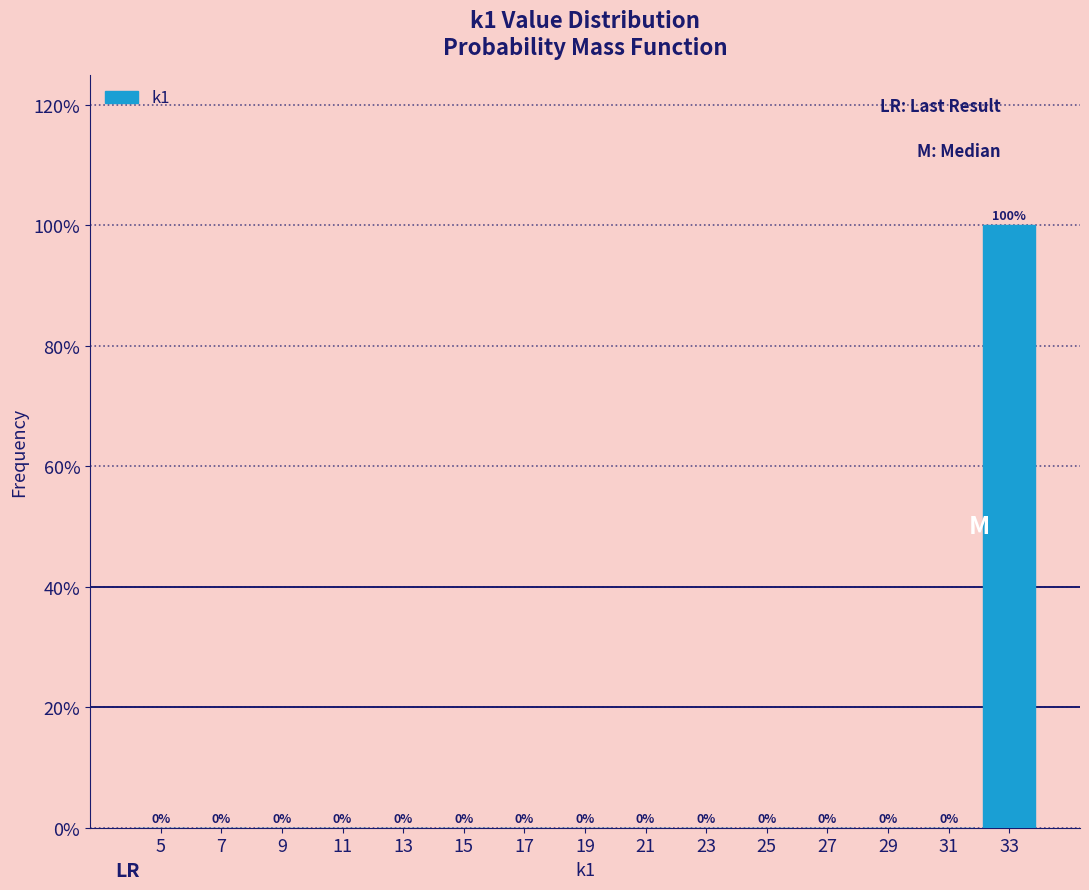

What is the height of the bar covering 32 to 34 on the x-axis?

100